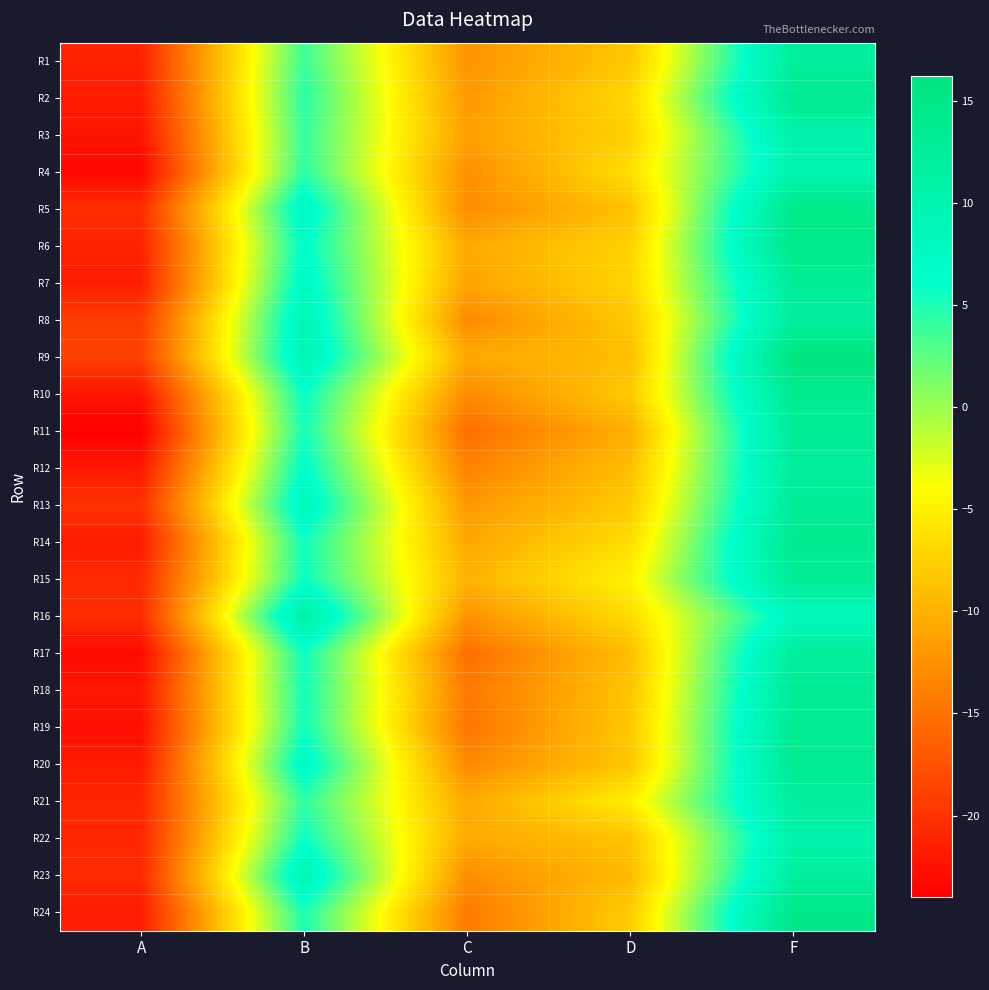

At F, list the series in order from smallest to largest.

R16, R4, R22, R3, R23, R21, R8, R1, R17, R12, R7, R13, R11, R18, R15, R19, R20, R10, R2, R14, R5, R6, R24, R9